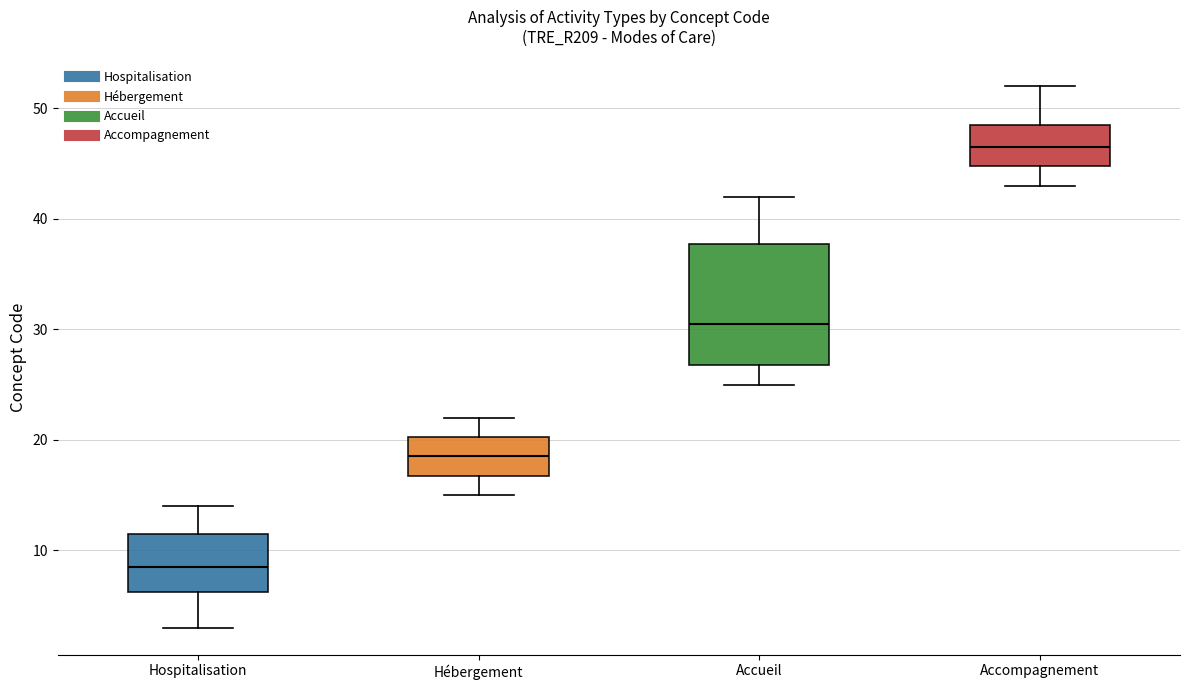

Where does the lower whisker of the box for Accompagnement end on the y-axis? The values are not printed on the chart, so give them approximately, as read against the axis.

43